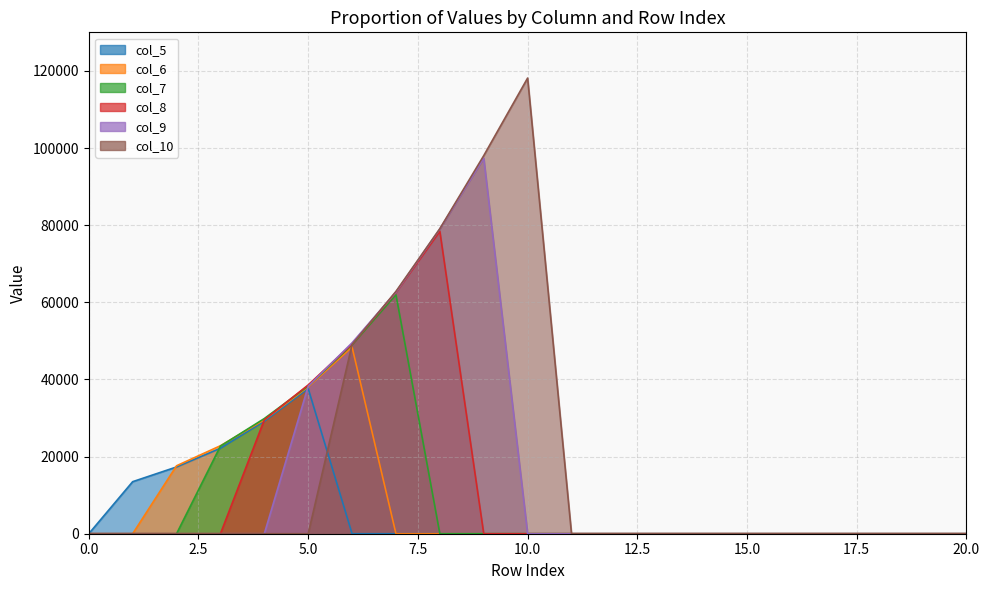

List the labels in order of col_10 value, largest first.

10, 9, 8, 7, 6, 0, 1, 2, 3, 4, 5, 11, 12, 13, 14, 15, 16, 17, 18, 19, 20